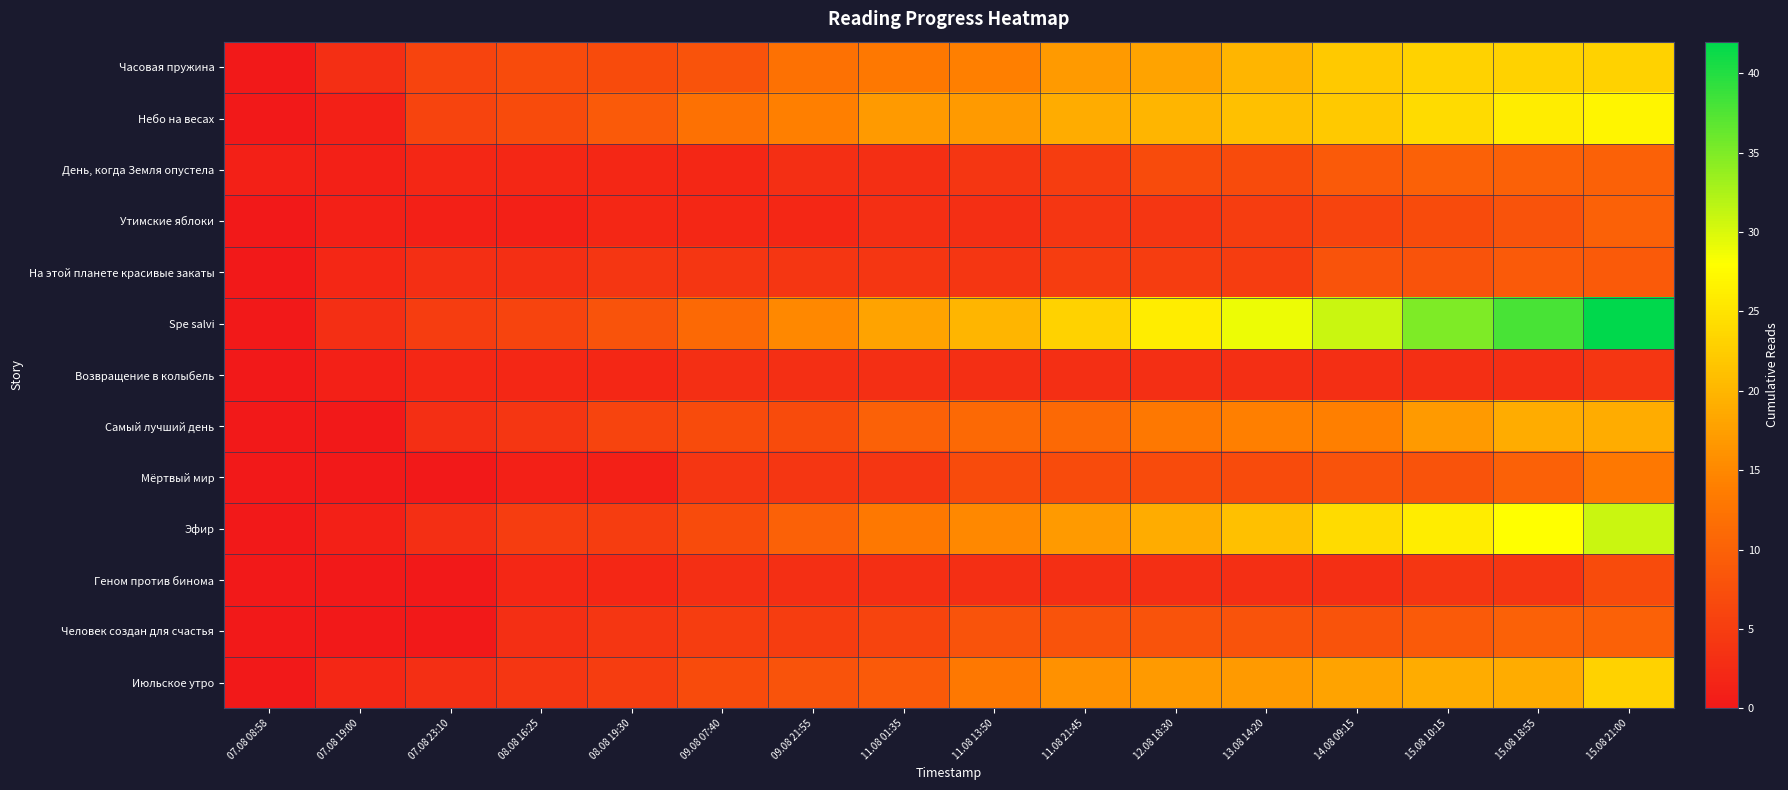

Which series has the largest total across all categories?

Spe salvi